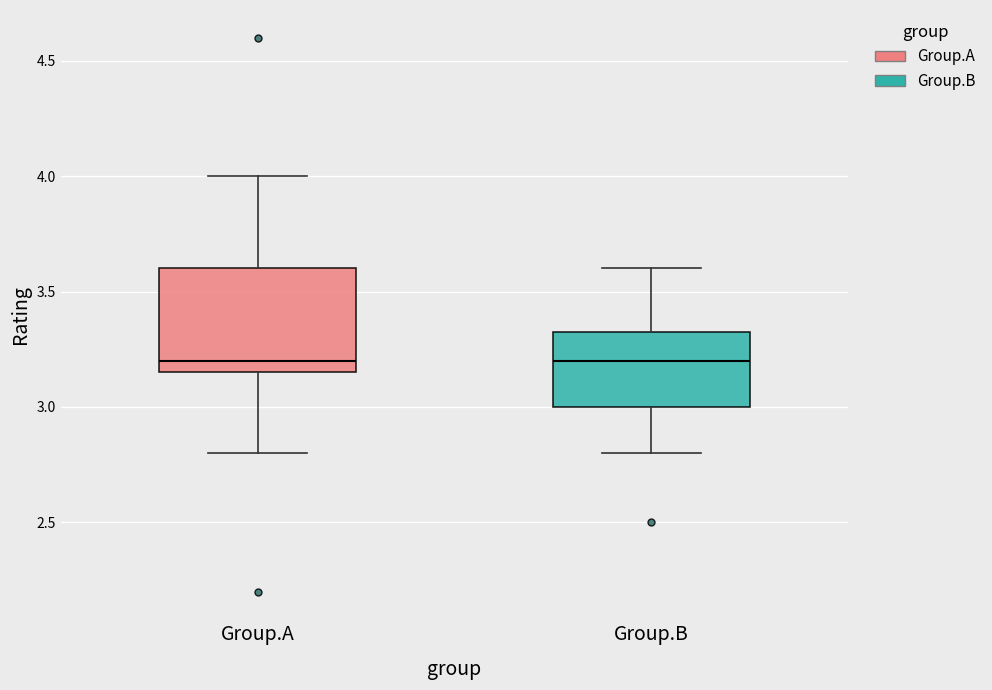

Reading left to right, read every box against the y-axis: the position of its median line, the range the box covers, and the ends of its whiskers. The values are not printed on the chart, so give them approximately, as read against the axis.

Group.A: median 3.20, box 3.15 to 3.60, whiskers 2.80 to 4.00
Group.B: median 3.20, box 3.00 to 3.35, whiskers 2.80 to 3.60